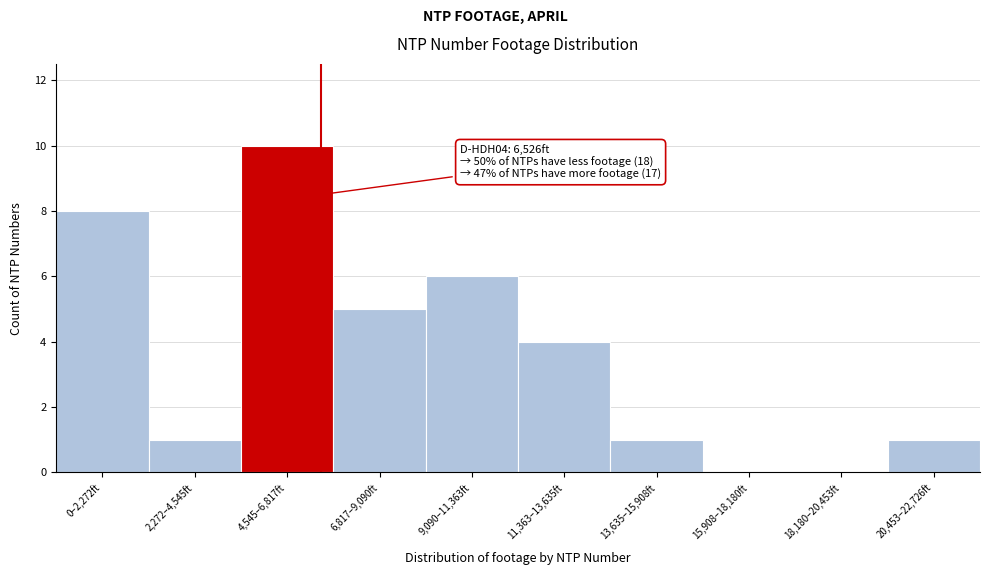

Reading right to left, transcribe all the data shown in this chart.

20,453–22,726ft=1	18,180–20,453ft=0	15,908–18,180ft=0	13,635–15,908ft=1	11,363–13,635ft=4	9,090–11,363ft=6	6,817–9,090ft=5	4,545–6,817ft=10	2,272–4,545ft=1	0–2,272ft=8